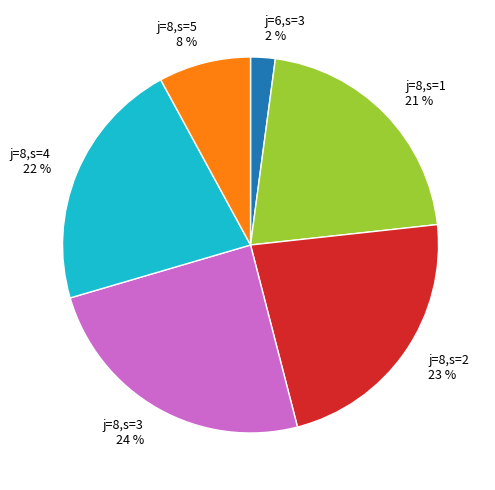

Between j=8,s=2 and j=8,s=1, which is larger?

j=8,s=2